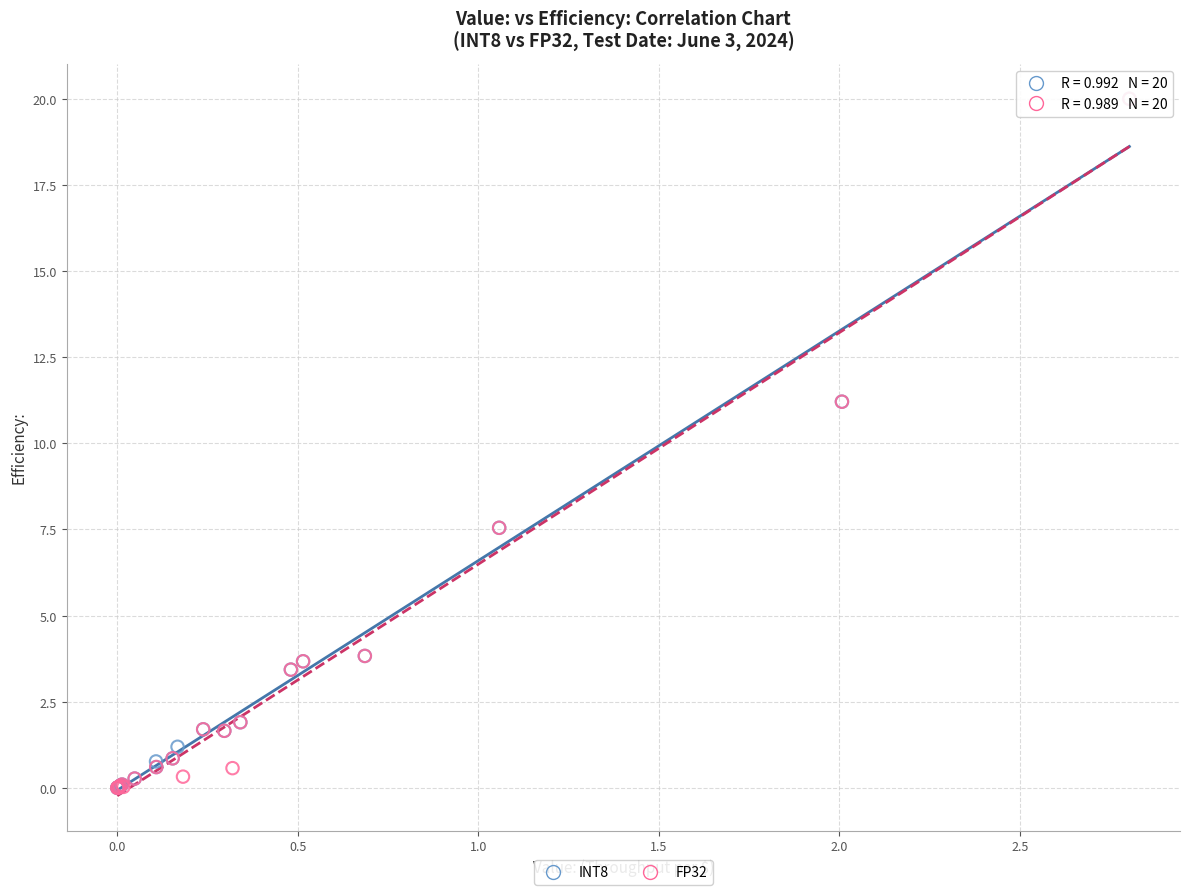

What are all the series names shown in the legend?

INT8, FP32